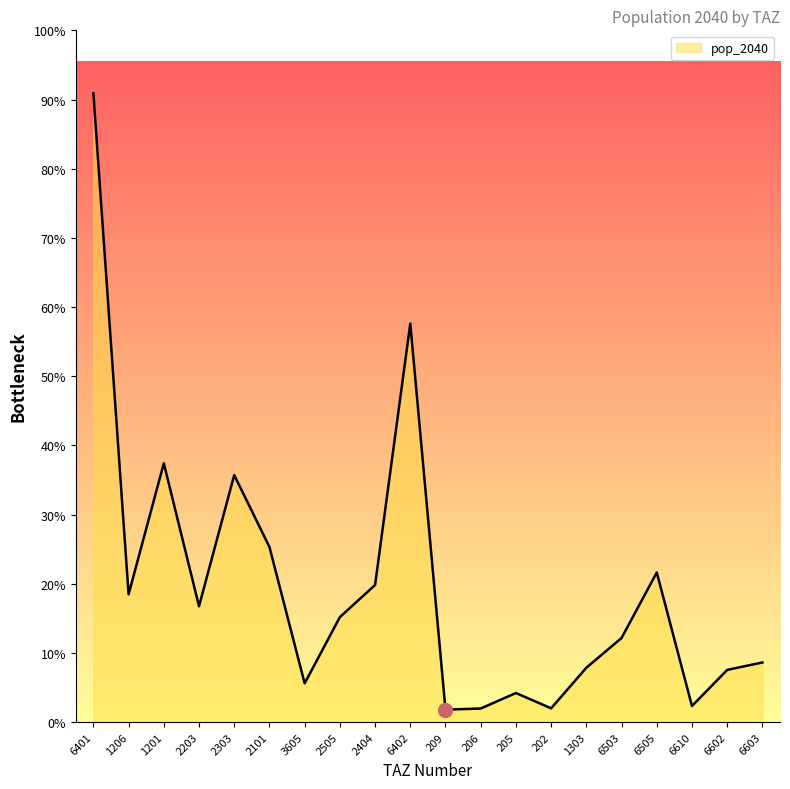

The value at 2404 is 14754.0. True or false?

False